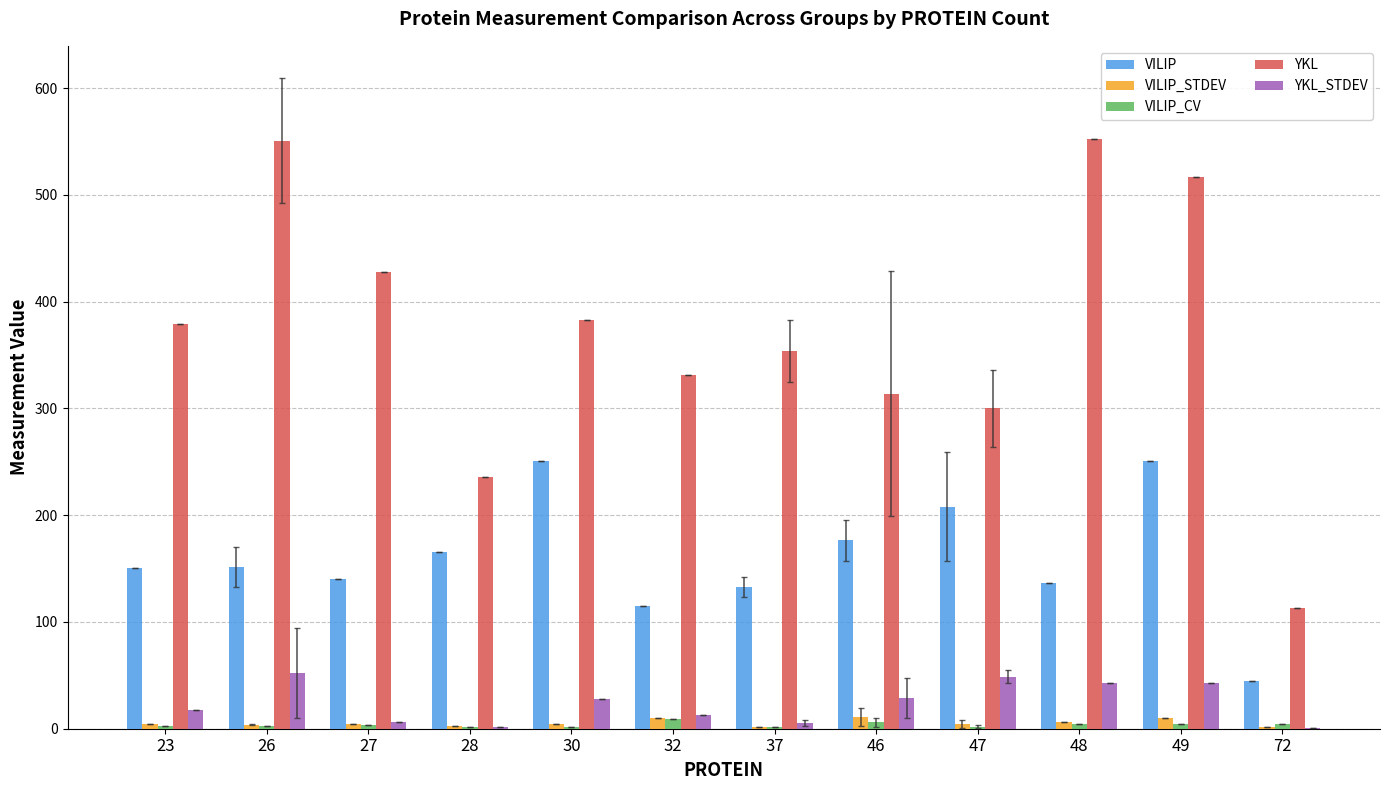

What is the highest value of the VILIP series?

250.8